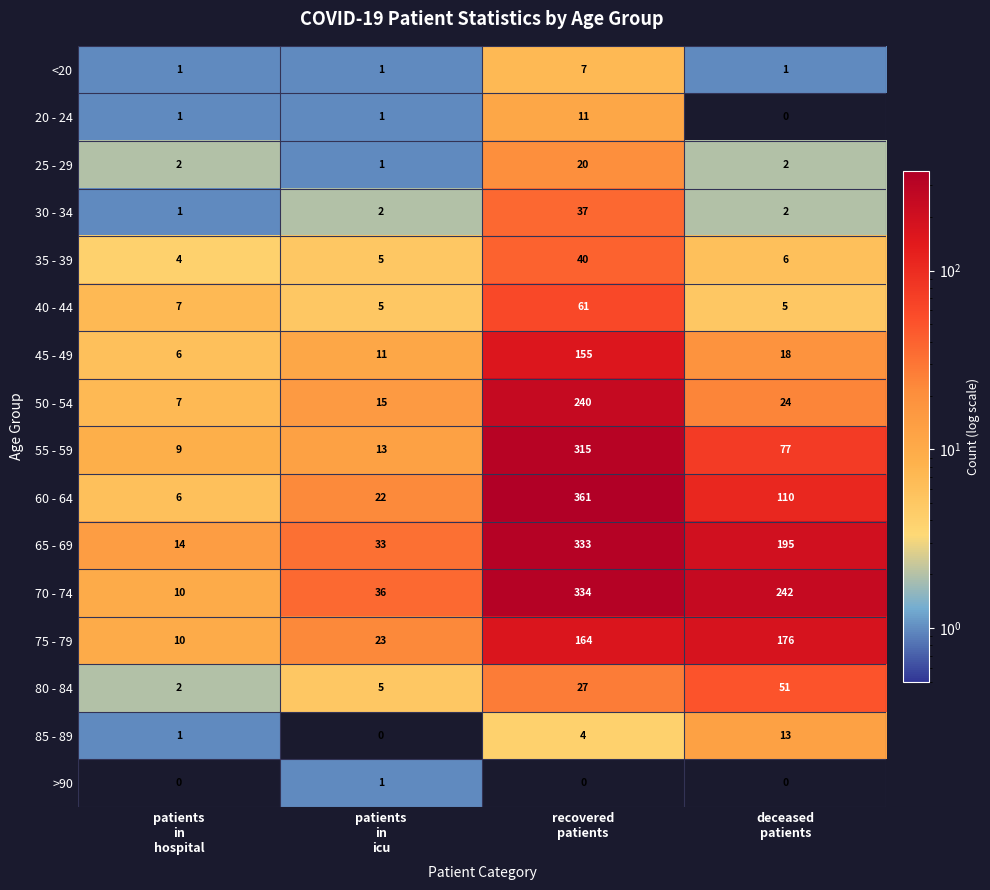

Rank the series by their maximum value, from highest to lowest.

60 - 64, 70 - 74, 65 - 69, 55 - 59, 50 - 54, 75 - 79, 45 - 49, 40 - 44, 80 - 84, 35 - 39, 30 - 34, 25 - 29, 85 - 89, 20 - 24, <20, >90